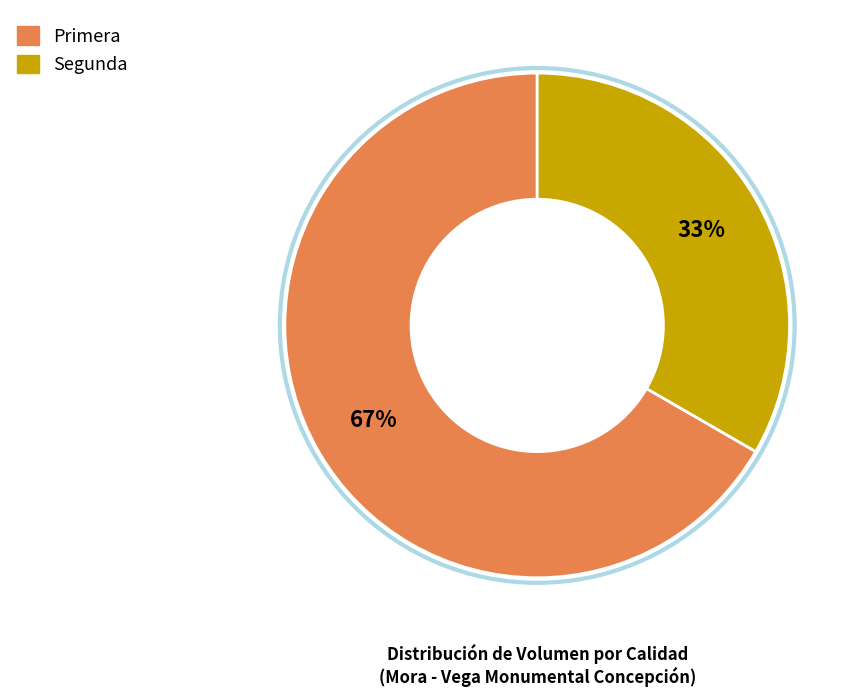

How many slices are in this pie chart?

2